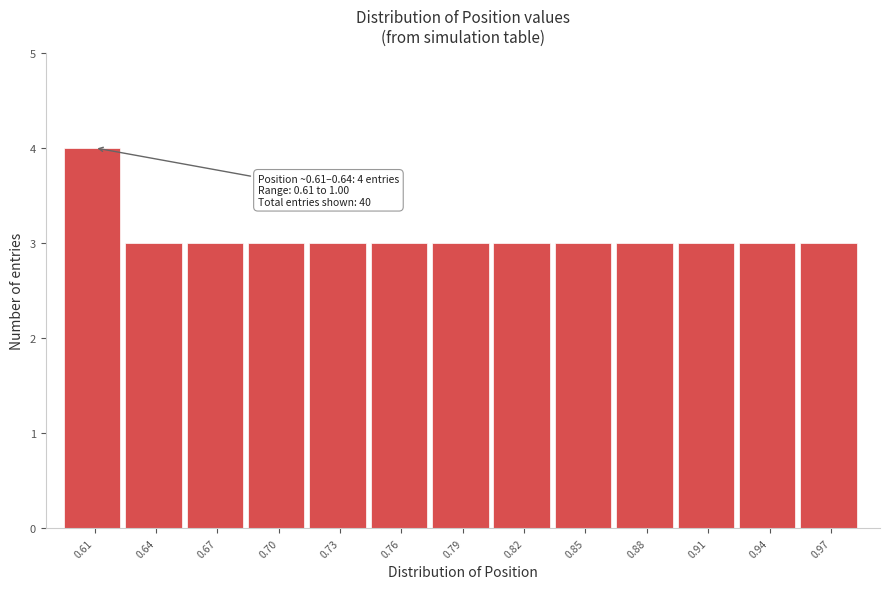

Reading left to right, what are all the values shown in this chart?

0.61=4	0.64=3	0.67=3	0.70=3	0.73=3	0.76=3	0.79=3	0.82=3	0.85=3	0.88=3	0.91=3	0.94=3	0.97=3